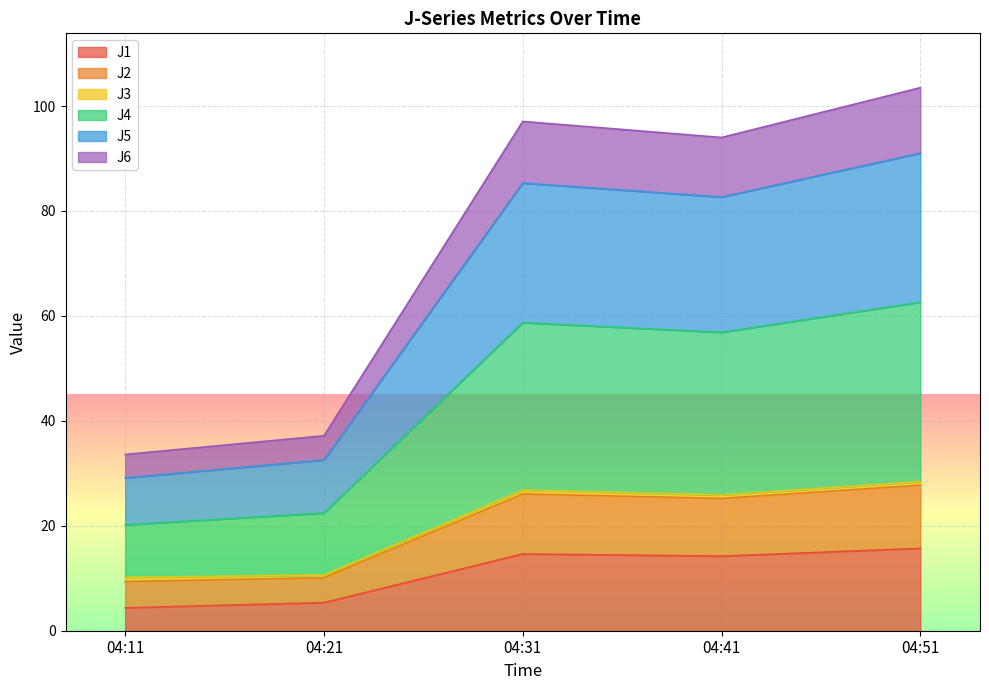

Which series changed the most between 04:11 and 04:31?

J4